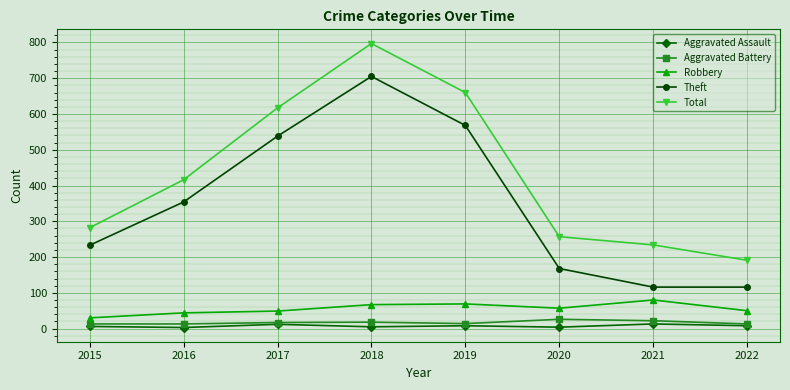

Which category has the lowest value in the Robbery series?

2015